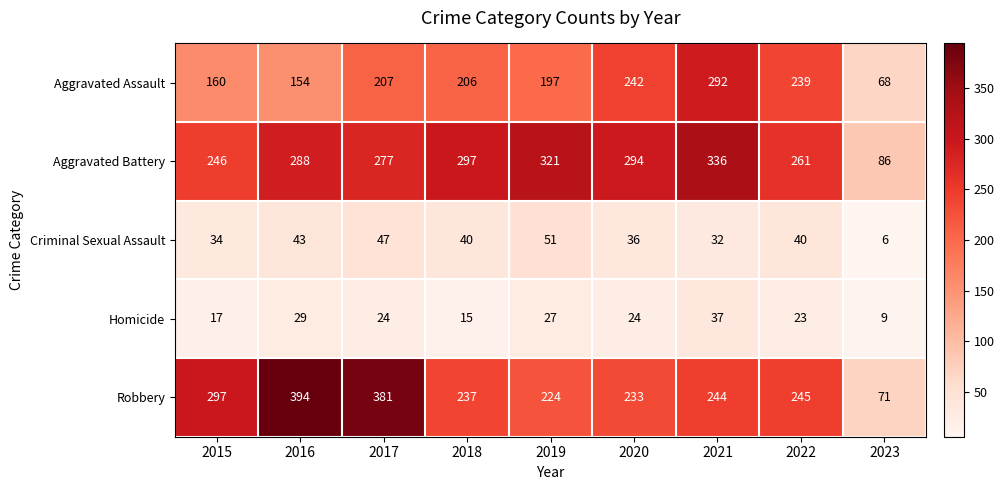

Which series changed the most between 2021 and 2022?

Aggravated Battery